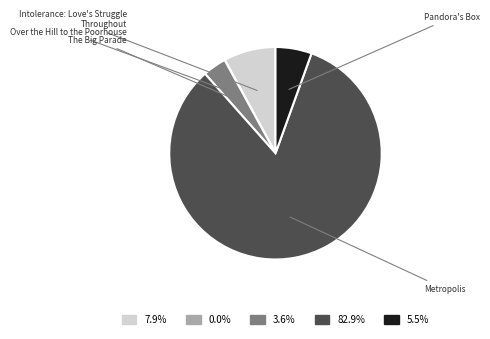

How many segments does this pie chart have?

5